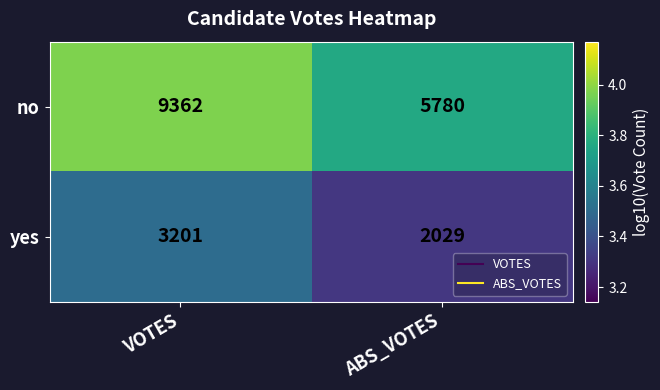

Rank the series by their average value, from highest to lowest.

no, yes